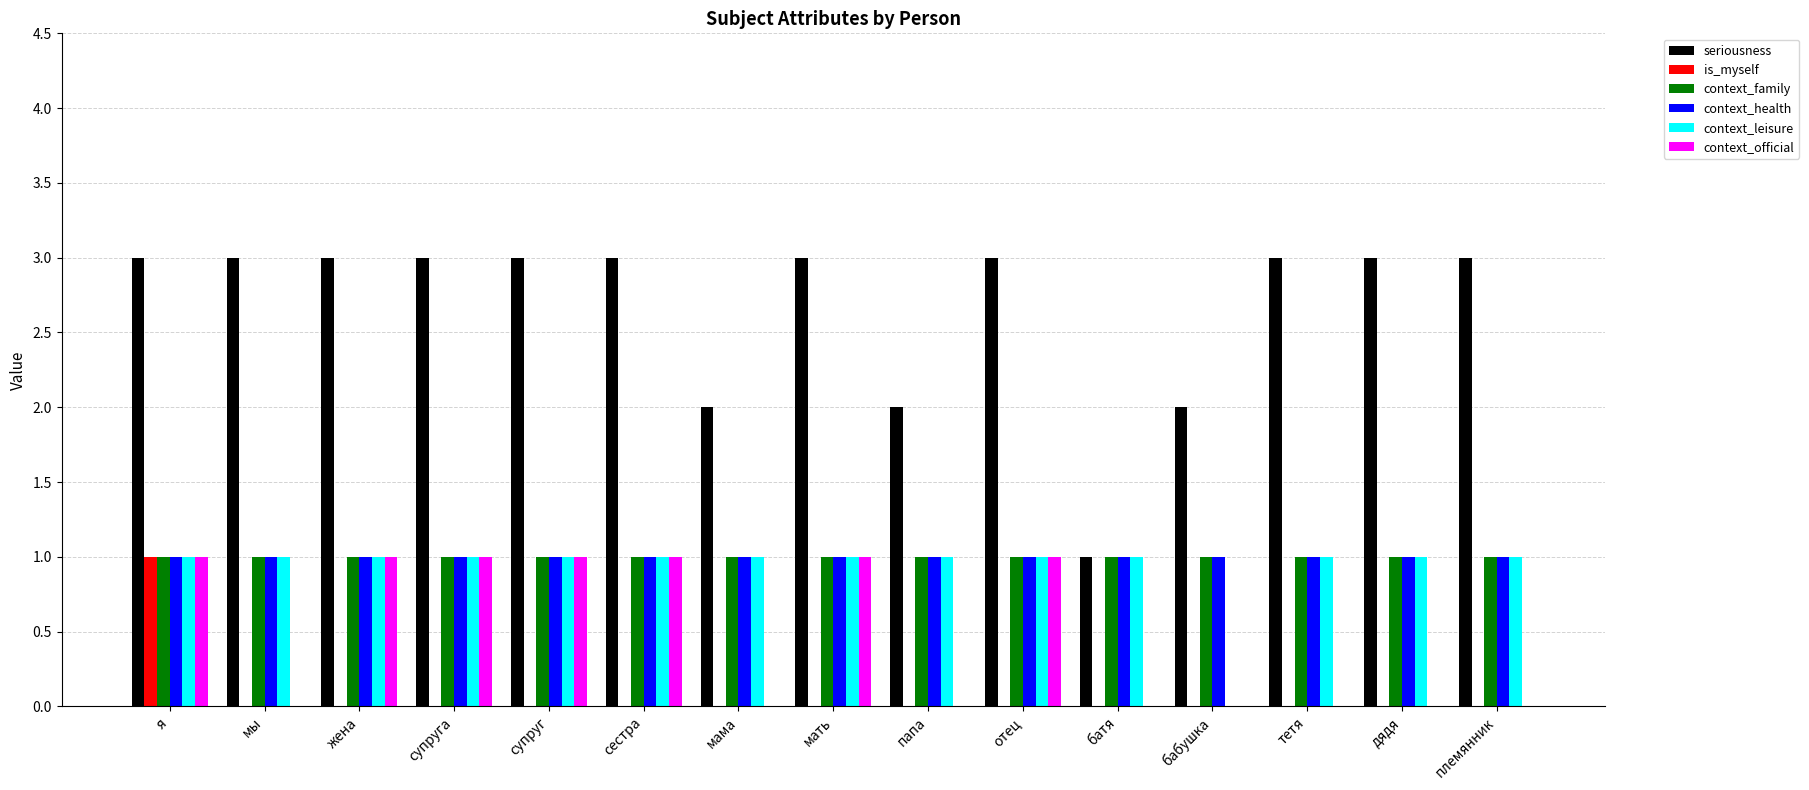

Reading left to right, transcribe all the data shown in this chart.

seriousness: 3	3	3	3	3	3	2	3	2	3	1	2	3	3	3
is_myself: 1	0	0	0	0	0	0	0	0	0	0	0	0	0	0
context_family: 1	1	1	1	1	1	1	1	1	1	1	1	1	1	1
context_health: 1	1	1	1	1	1	1	1	1	1	1	1	1	1	1
context_leisure: 1	1	1	1	1	1	1	1	1	1	1	0	1	1	1
context_official: 1	0	1	1	1	1	0	1	0	1	0	0	0	0	0